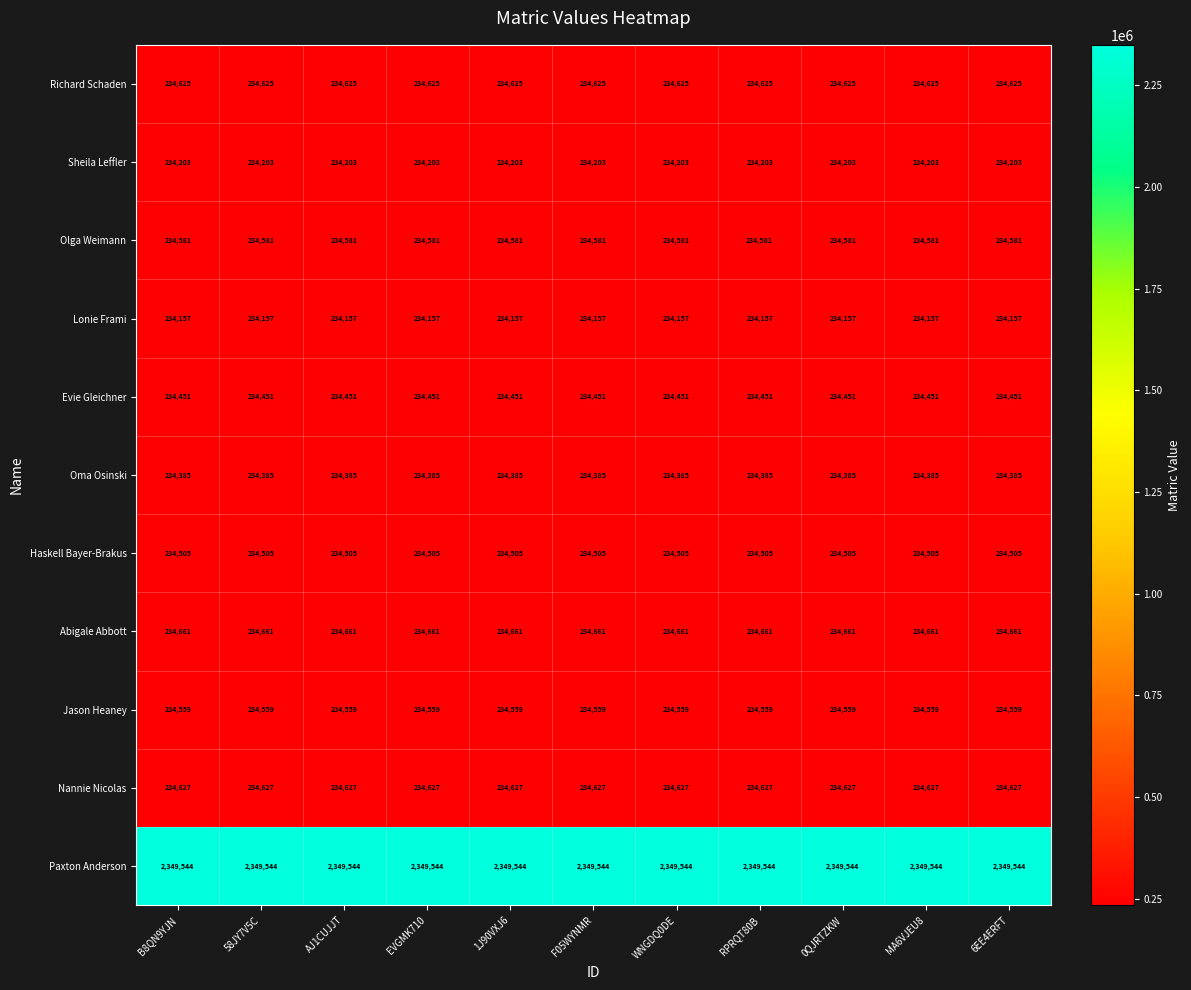

What is the sum of the Paxton Anderson values at 0QJRTZKW and F05WYNMR?

4699088